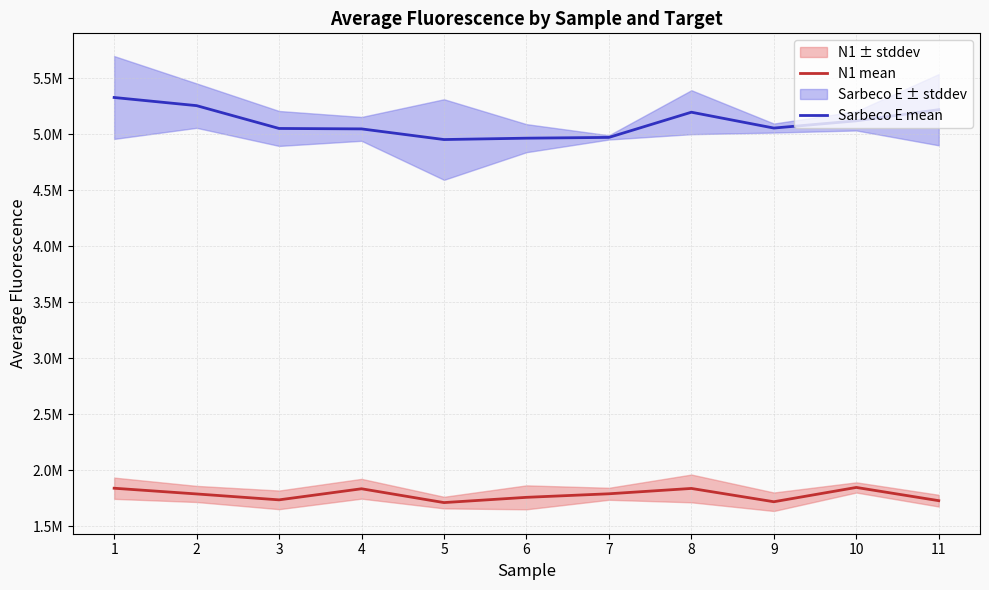

What is the difference between the Sarbeco E mean values at 8 and 1?

131350.9